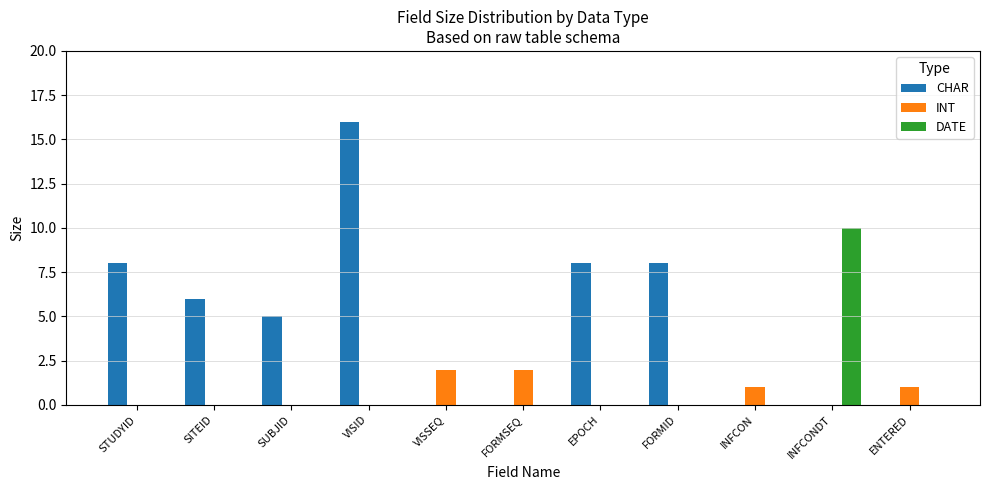

Reading left to right, list all the values displayed in this chart.

CHAR: 8	6	5	16	0	0	8	8	0	0	0
INT: 0	0	0	0	2	2	0	0	1	0	1
DATE: 0	0	0	0	0	0	0	0	0	10	0